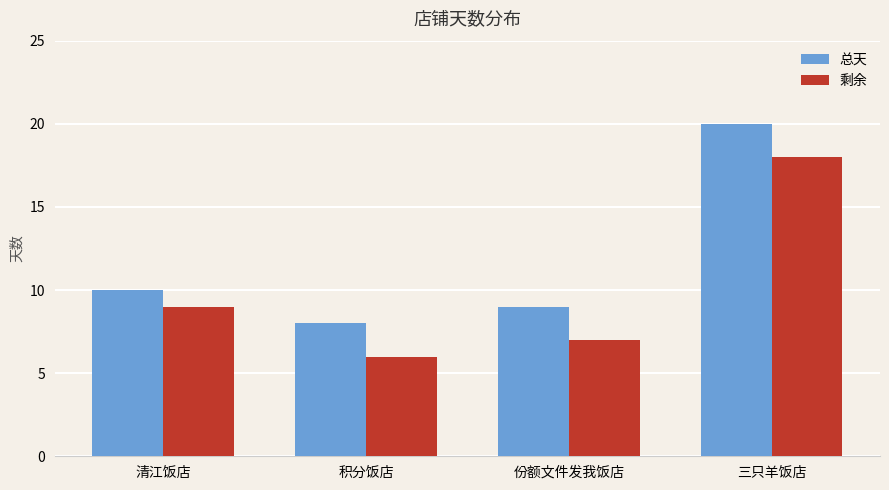

Does the chart contain any negative values?

No